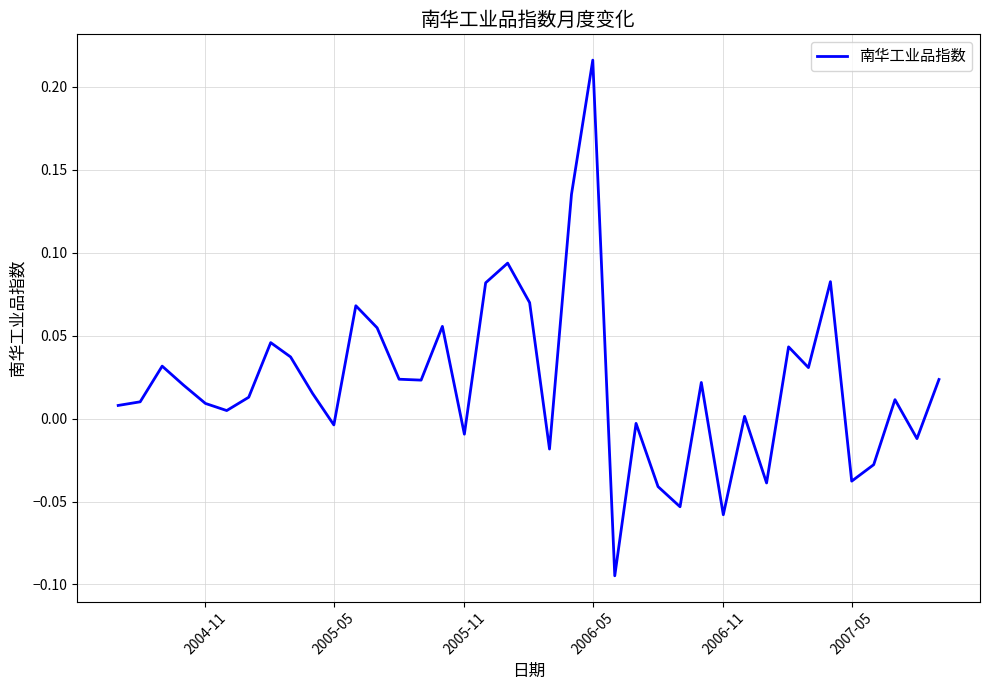

What is the difference between the maximum and minimum values?

0.3